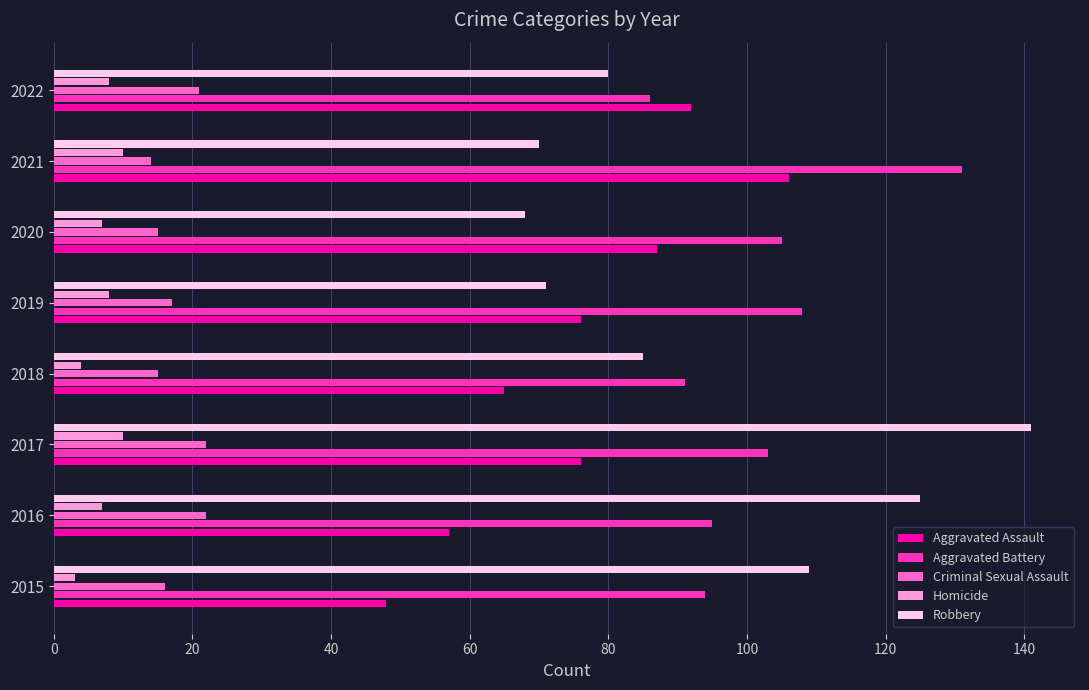

What is the minimum value shown in the chart?

3